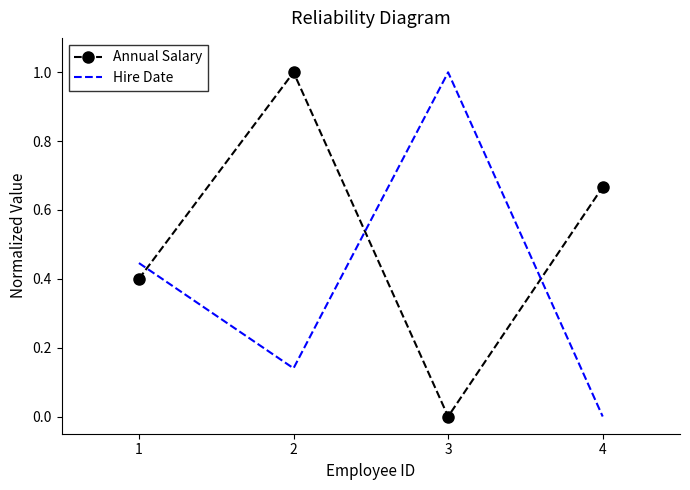

True or false: Annual Salary and Hire Date intersect in this chart.

True